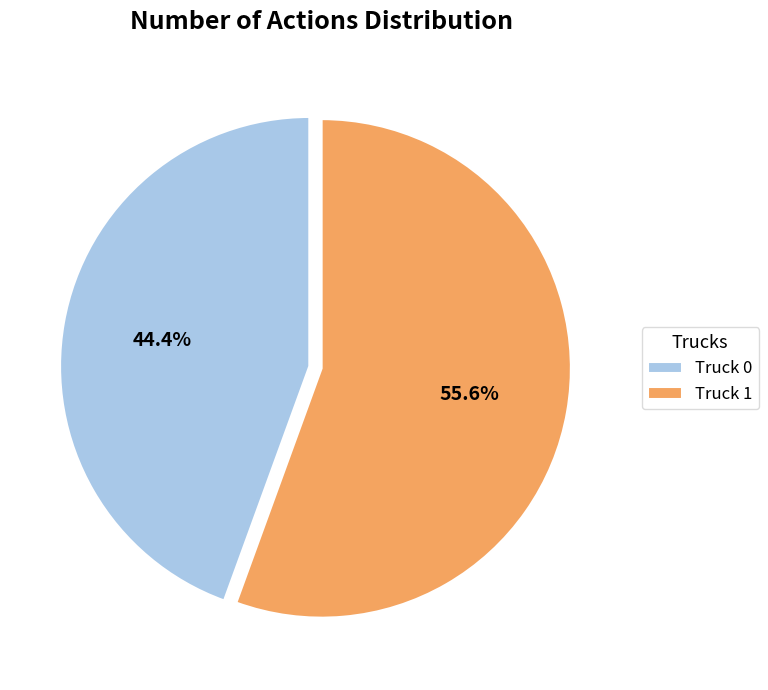

Count the number of slices in the pie.

2